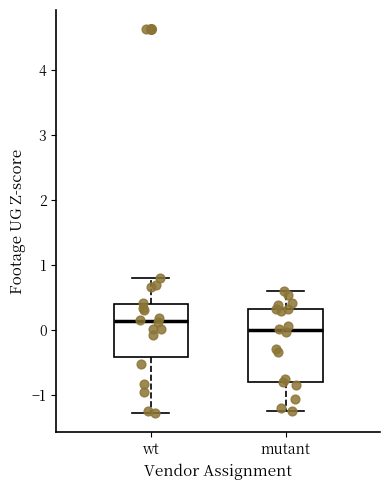

Reading left to right, transcribe this box plot: for each box, give where its median line is, the range the box spans, and where its two whiskers end, as read against the y-axis. The values are not printed on the chart, so give them approximately, as read against the axis.

wt: median 0.1, box -0.4 to 0.4, whiskers -1.3 to 0.8
mutant: median 0.0, box -0.8 to 0.3, whiskers -1.2 to 0.6